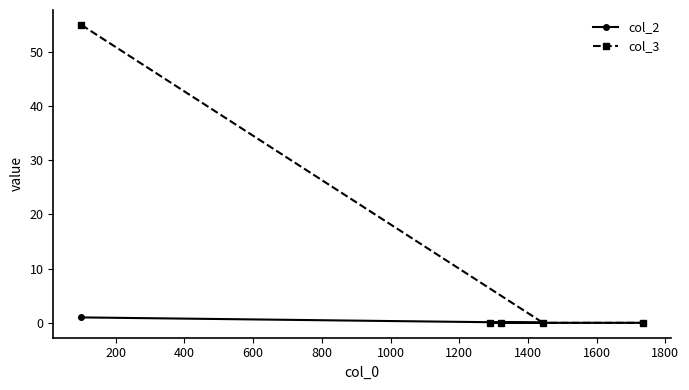

Rank the series by their average value, from lowest to highest.

col_2, col_3